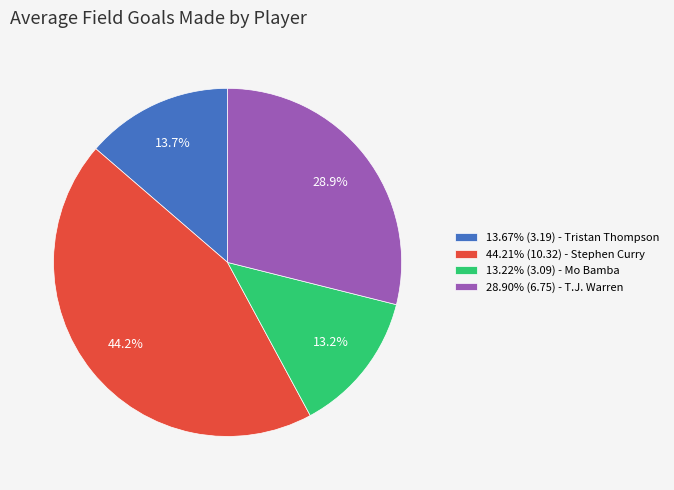

How many segments does this pie chart have?

4